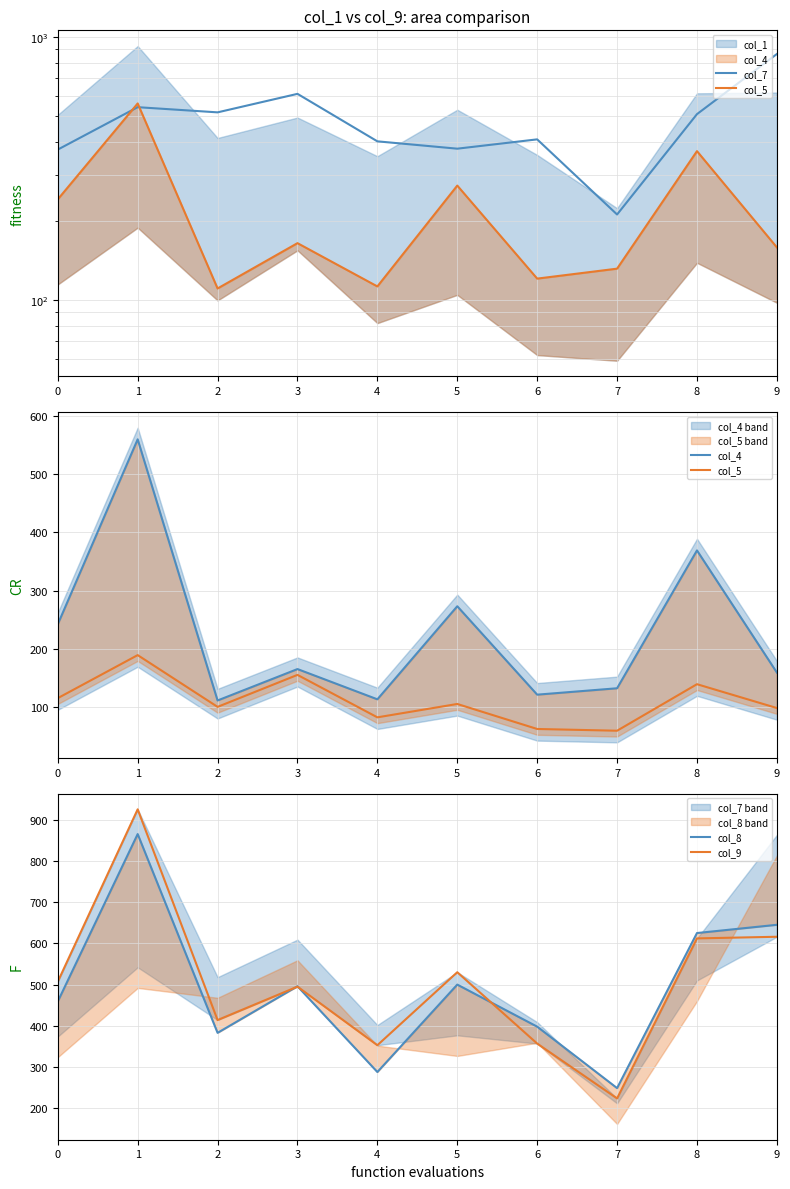

Which series has the largest total across all categories?

col_9